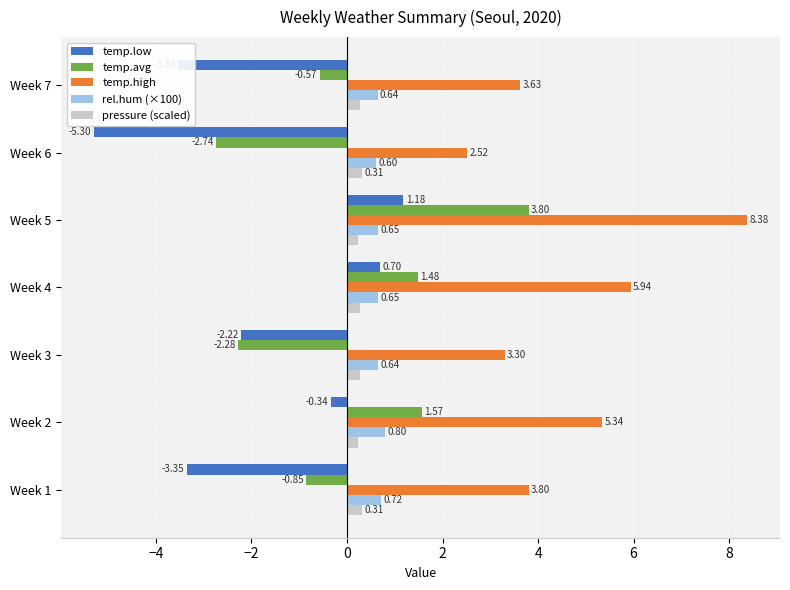

What is the spread (max minus min) of values at Week 2?

5.7